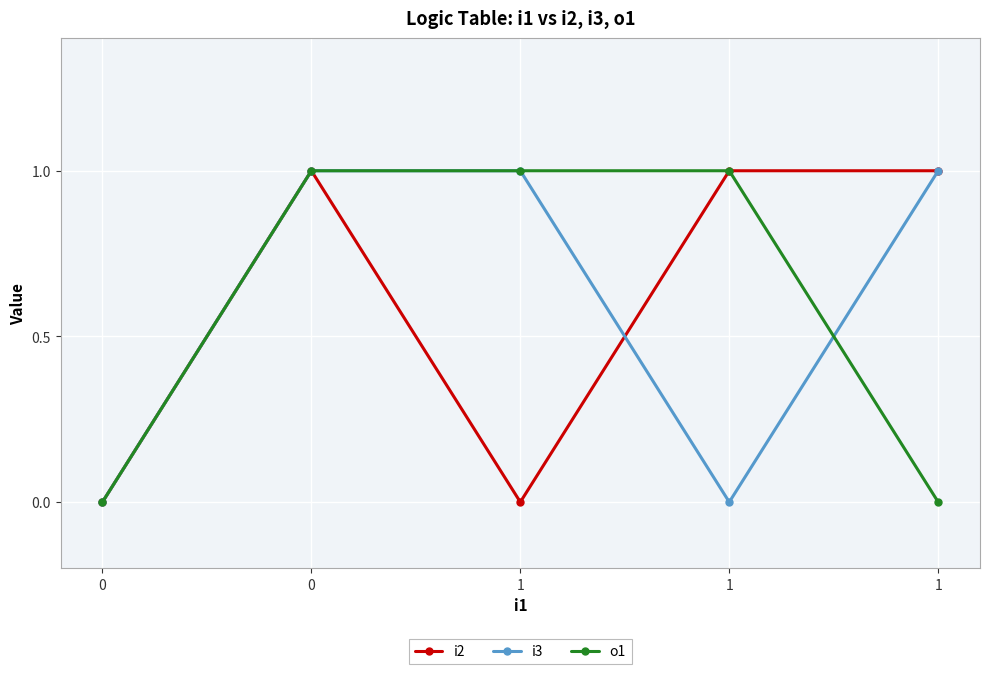

Between 1 and 0, which is larger?

1